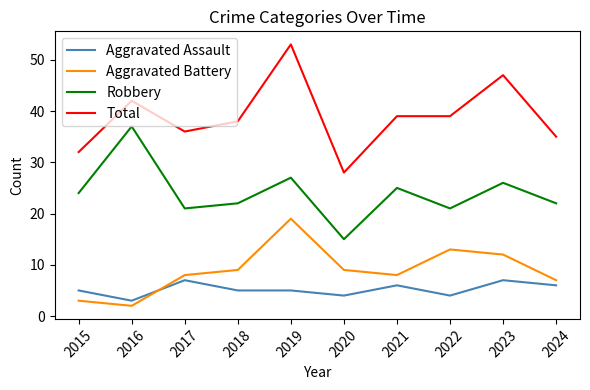

Rank the series at 2018 from highest to lowest value.

Total, Robbery, Aggravated Battery, Aggravated Assault